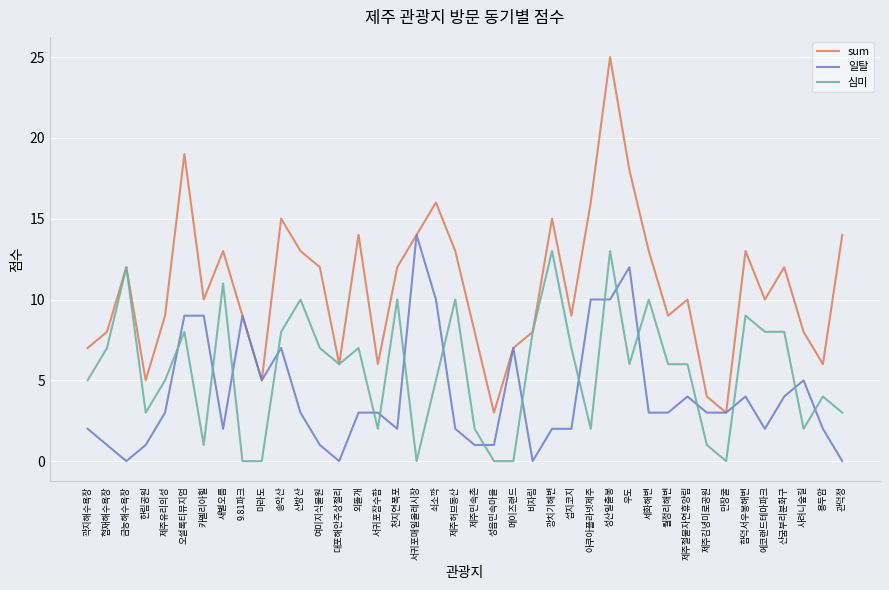

Which series has the widest spread of values?

sum